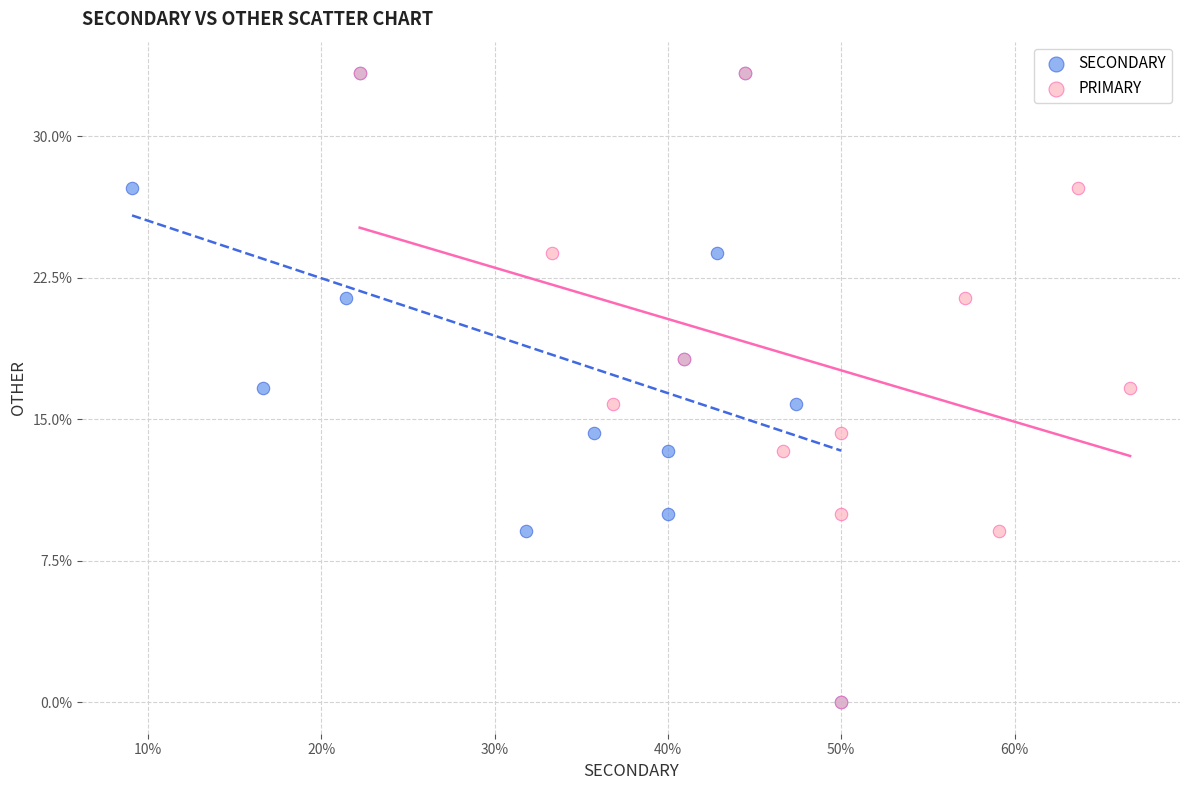

What are all the series names shown in the legend?

SECONDARY, PRIMARY